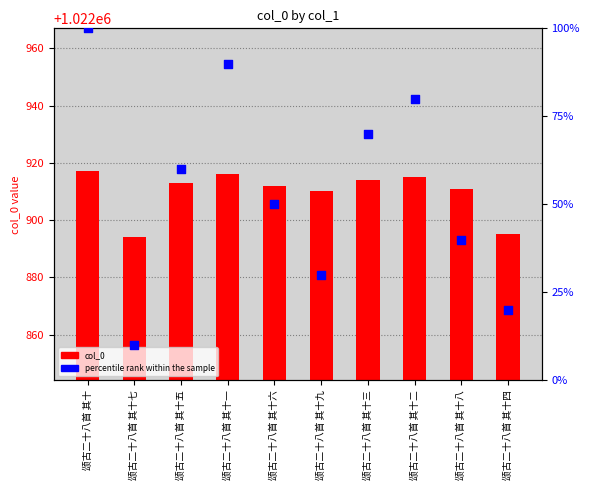

At which category is the sum across all series the highest?

颂古二十八首 其十